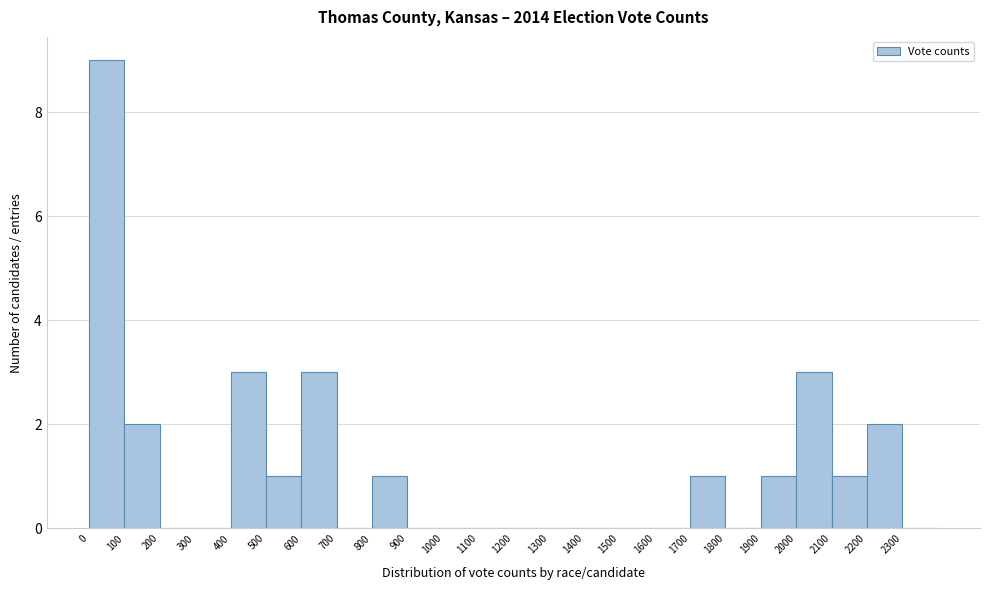

Reading left to right, list every bar in this chart as the range it spans on the x-axis followed by its height. The values are not printed on the chart, so give them approximately, as read against the axis.

0 to 100: 9
100 to 200: 2
200 to 300: 0
300 to 400: 0
400 to 500: 3
500 to 600: 1
600 to 700: 3
700 to 800: 0
800 to 900: 1
900 to 1000: 0
1000 to 1100: 0
1100 to 1200: 0
1200 to 1300: 0
1300 to 1400: 0
1400 to 1500: 0
1500 to 1600: 0
1600 to 1700: 0
1700 to 1800: 1
1800 to 1900: 0
1900 to 2000: 1
2000 to 2100: 3
2100 to 2200: 1
2200 to 2300: 2
2300 to 2400: 0